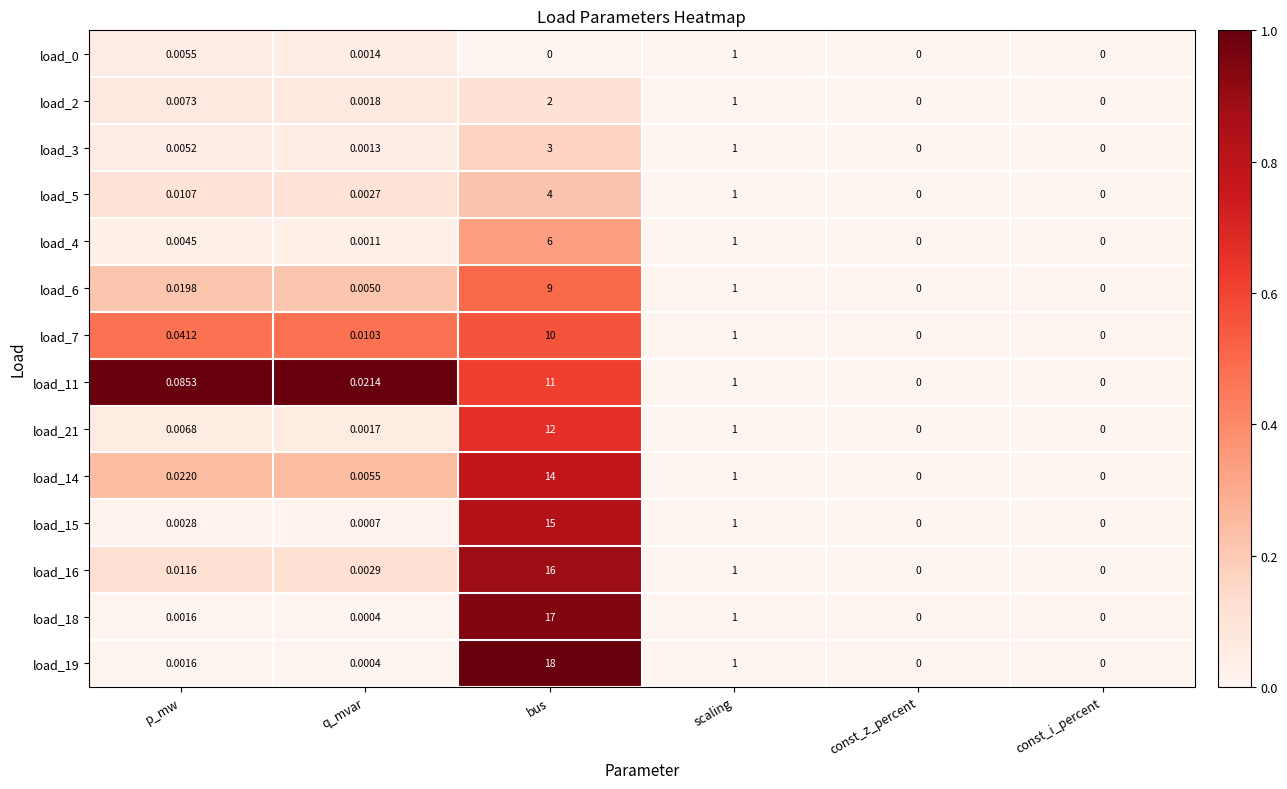

At which category is the sum across all series the highest?

bus